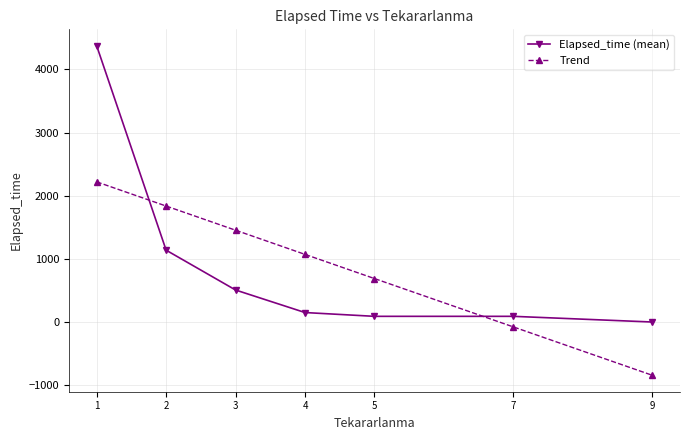

What is the lowest value of the Trend series?

-843.2